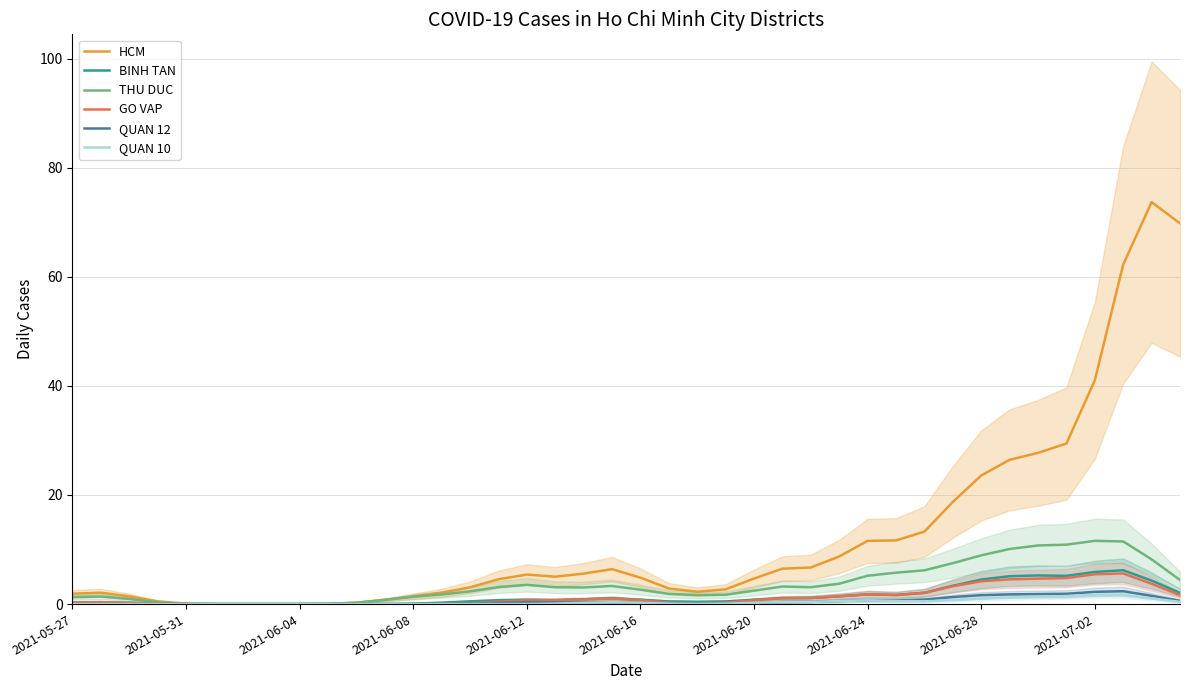

The THU DUC series shows 2.1 at 15. True or false?

False